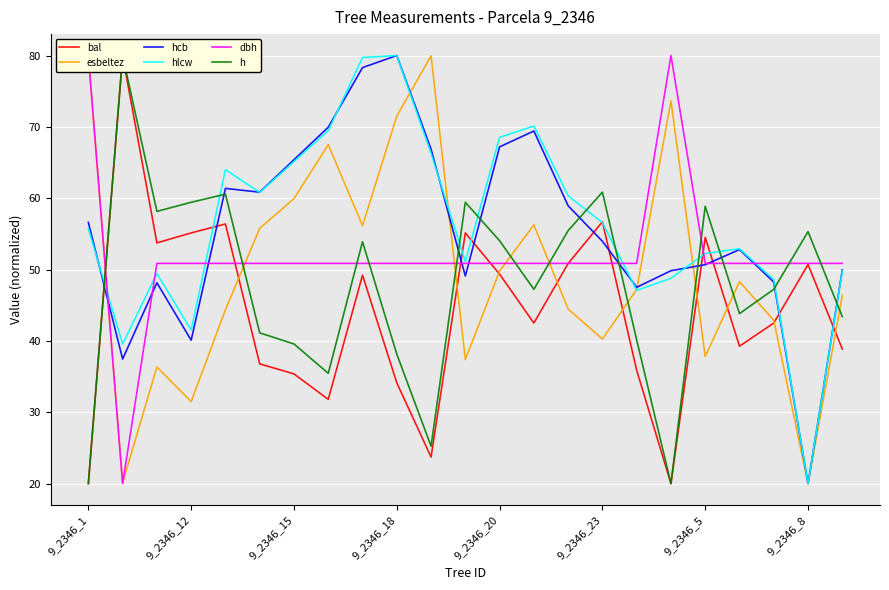

How many data points does each series have?

23